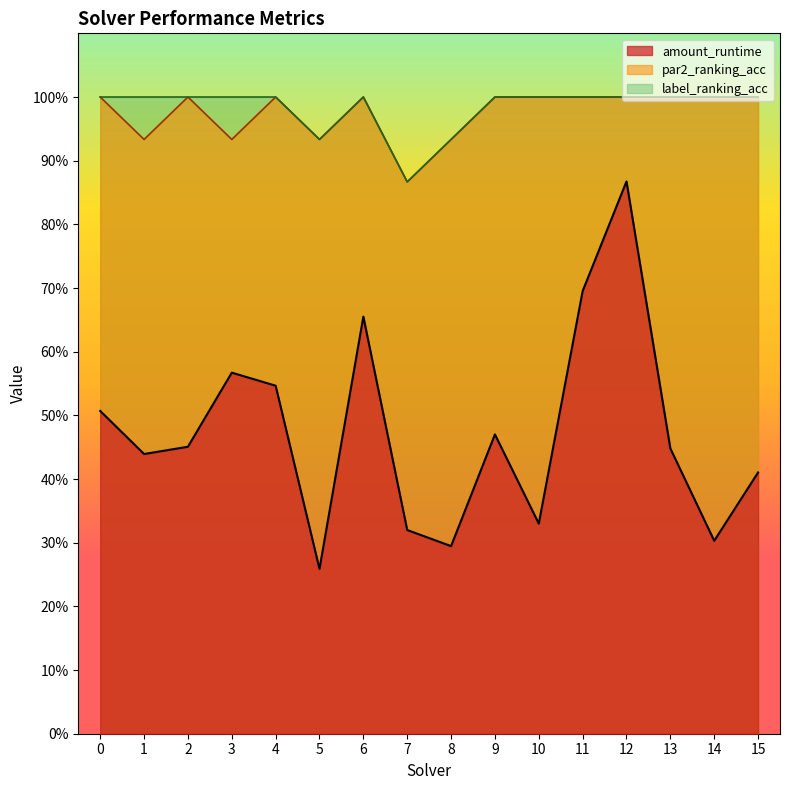

What is the greatest value displayed?

1.0